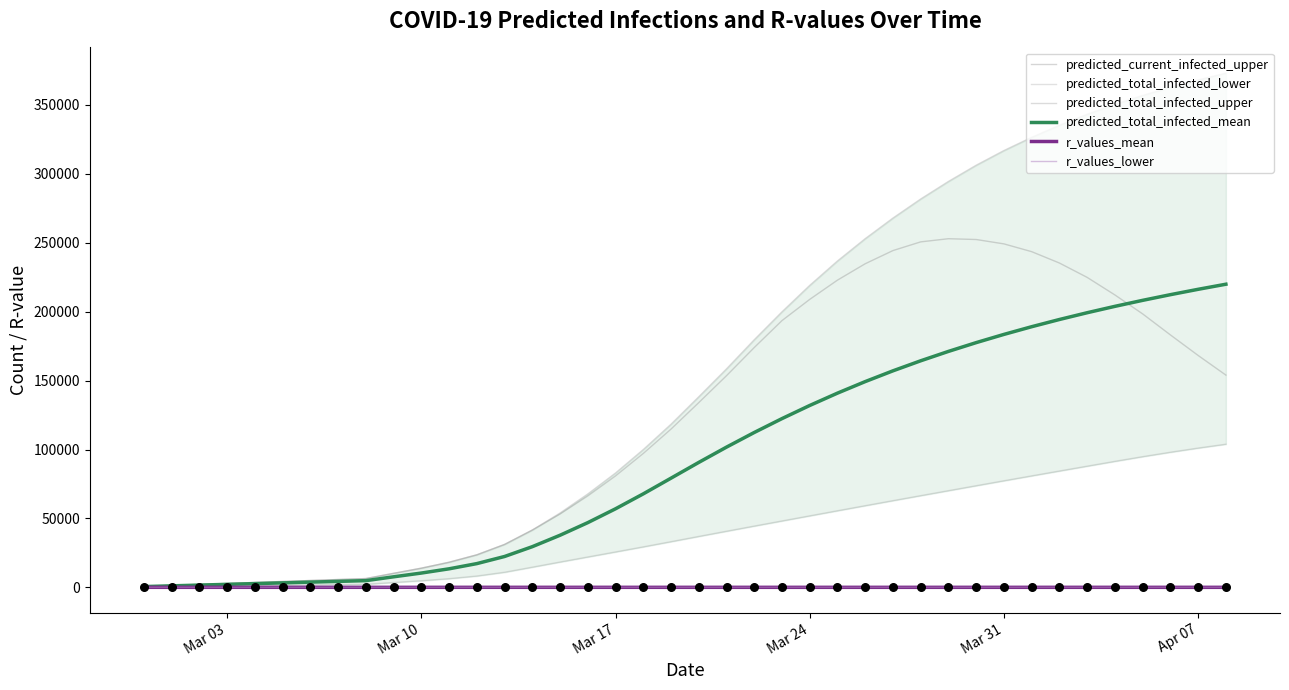

At how many categories does at least one series exceed 146046?

19